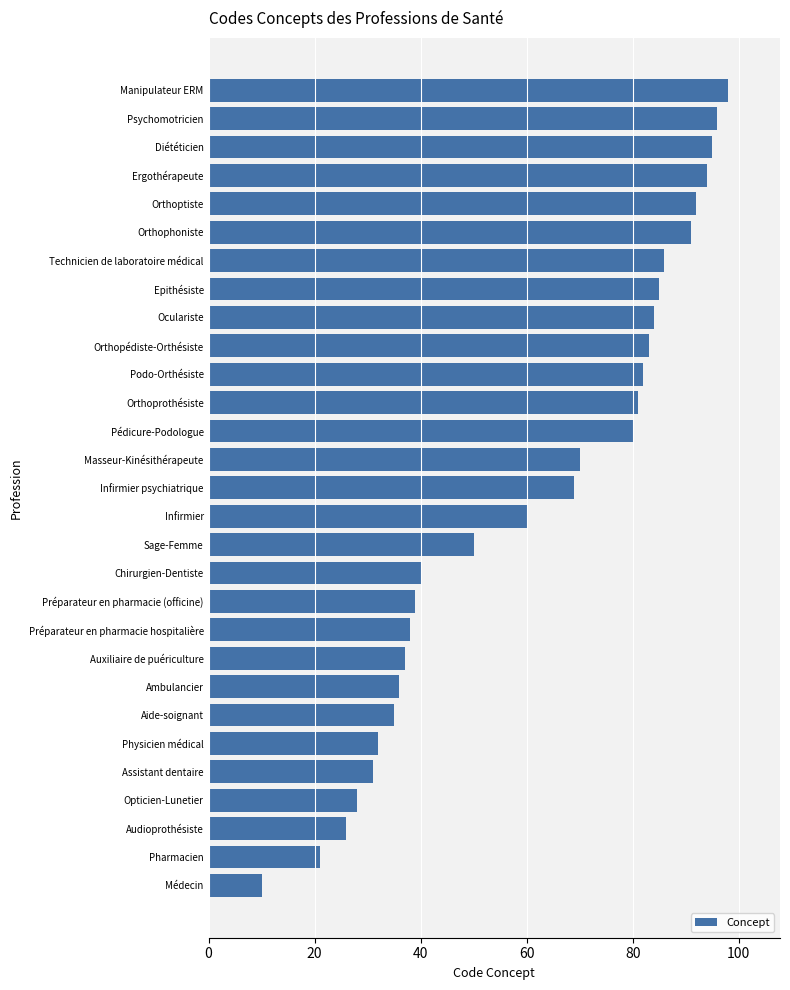

What is the label of the 14th bar from the top?

Masseur-Kinésithérapeute